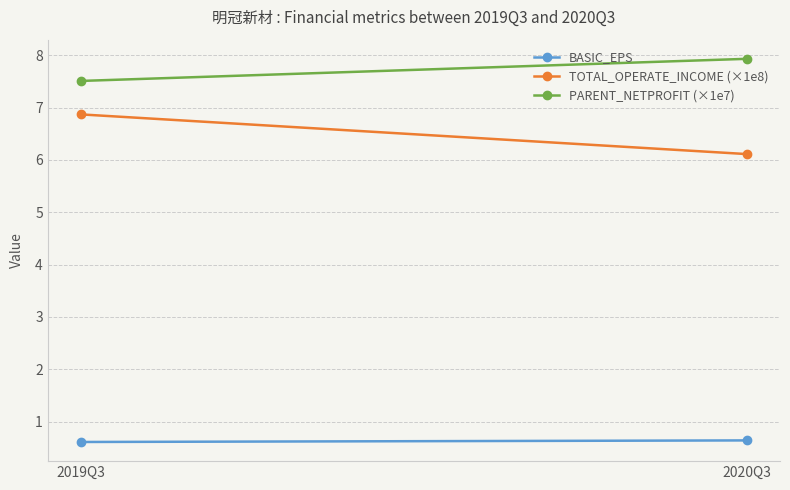

Reading left to right, what are all the values shown in this chart?

BASIC_EPS: 0.6	0.6
TOTAL_OPERATE_INCOME (×1e8): 6.9	6.1
PARENT_NETPROFIT (×1e7): 7.5	7.9